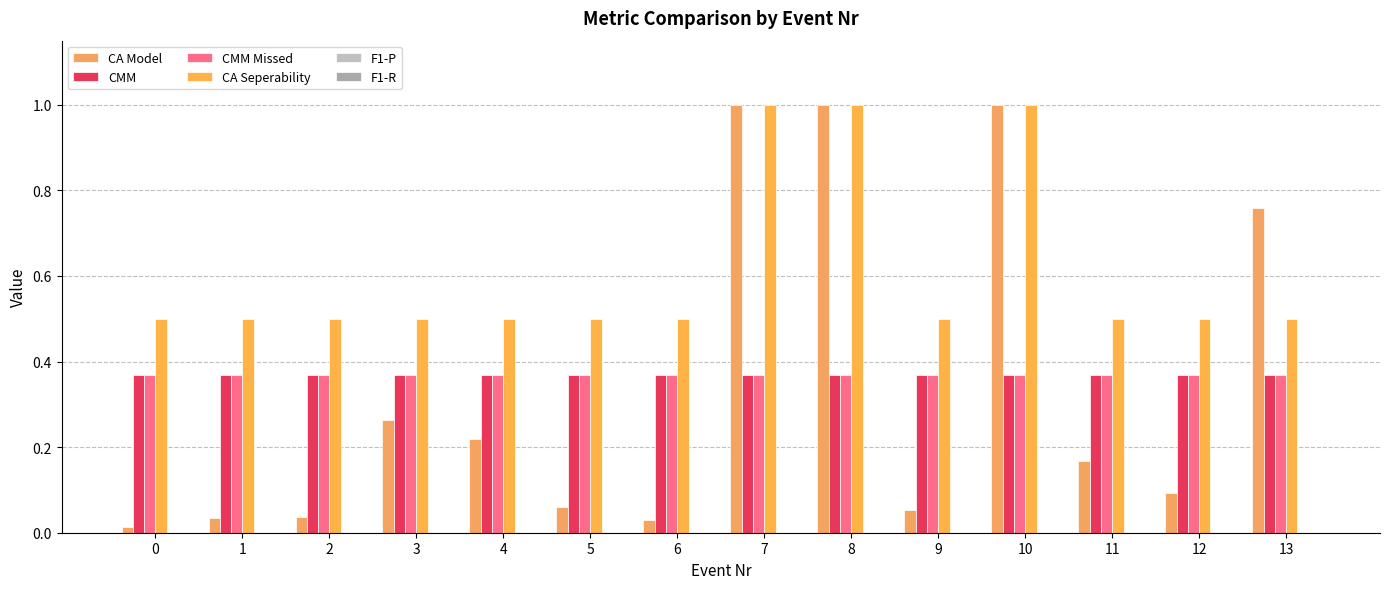

Read the CA Seperability value at 7.

1.0